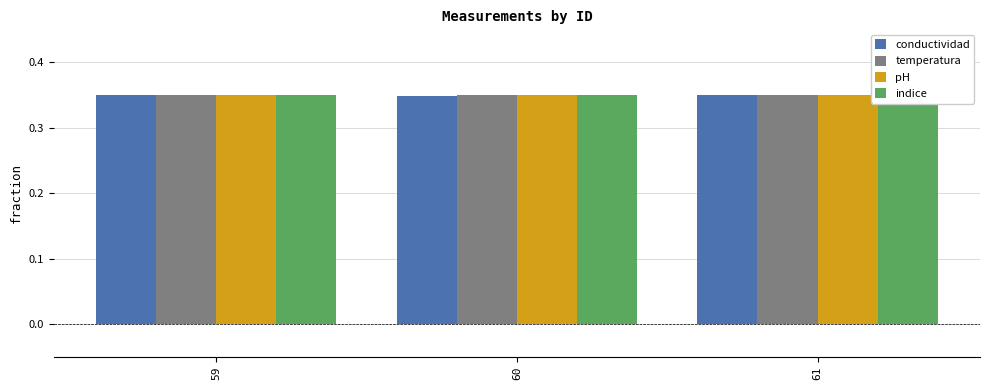

What is the average value of the pH series?

0.3